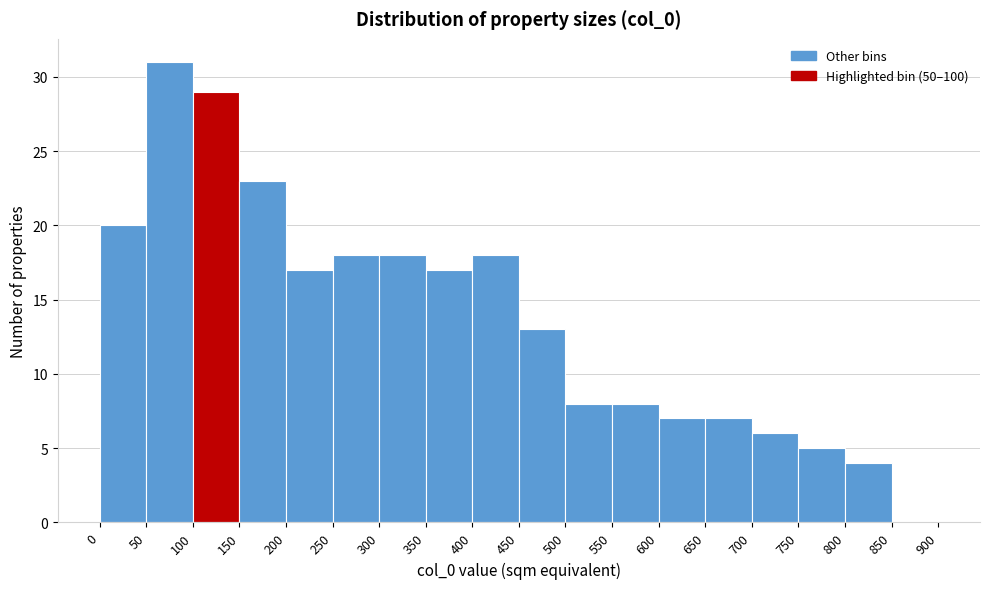

Over which range of the x-axis is the bar tallest?

50 to 100